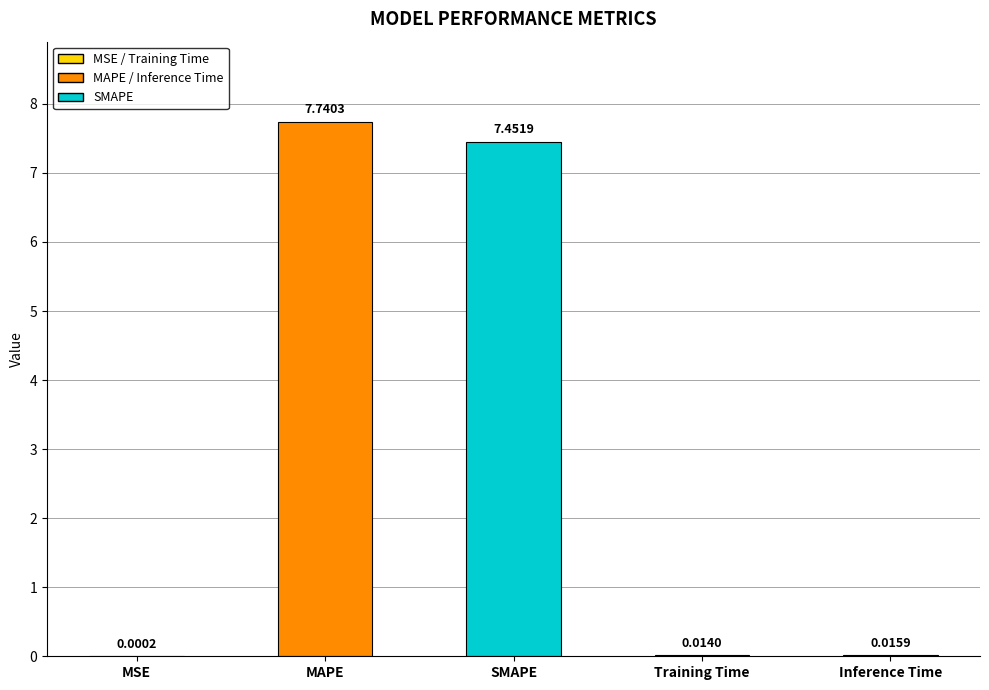

At which label is the value closest to 3?

Inference Time